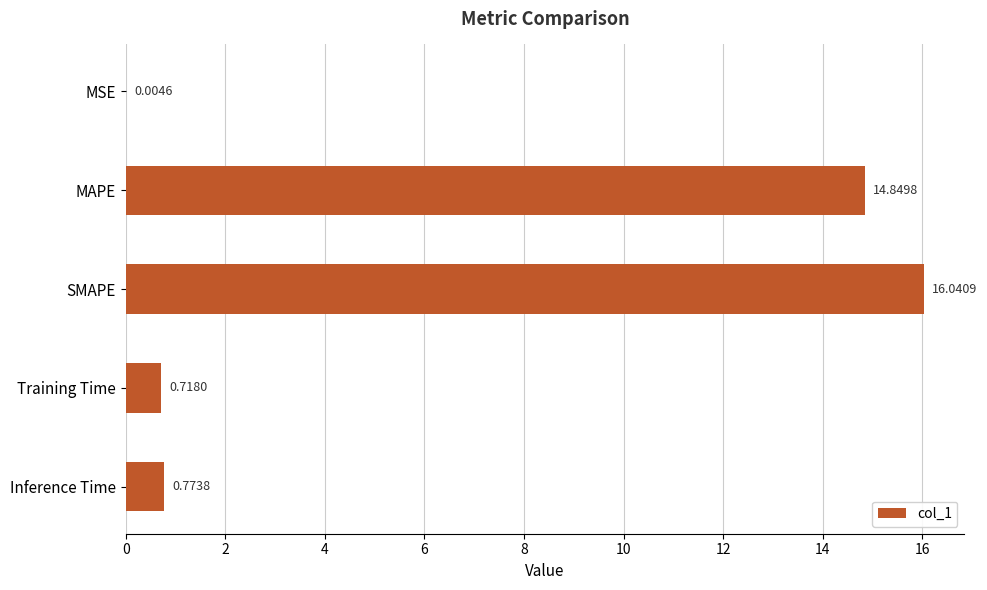

What is the sum of the values at SMAPE and Inference Time?

16.8